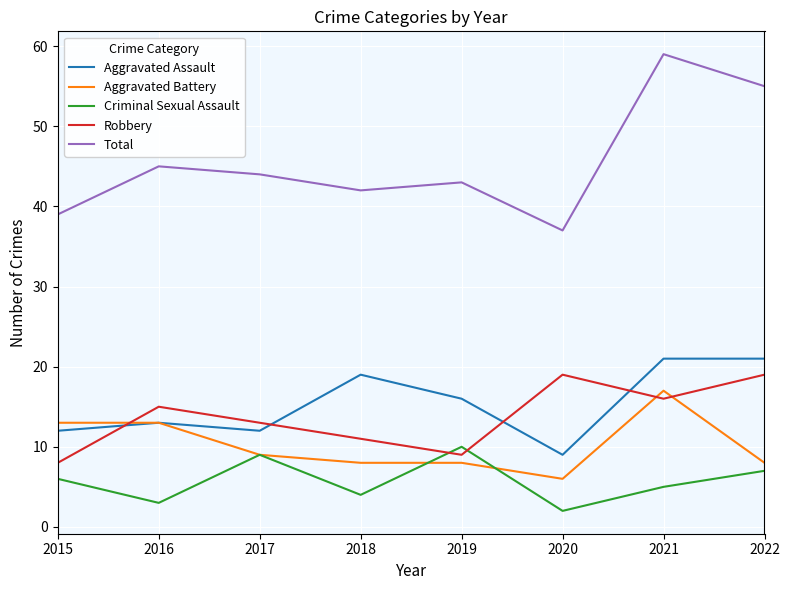

The Aggravated Battery series shows 12 at 2022. True or false?

False